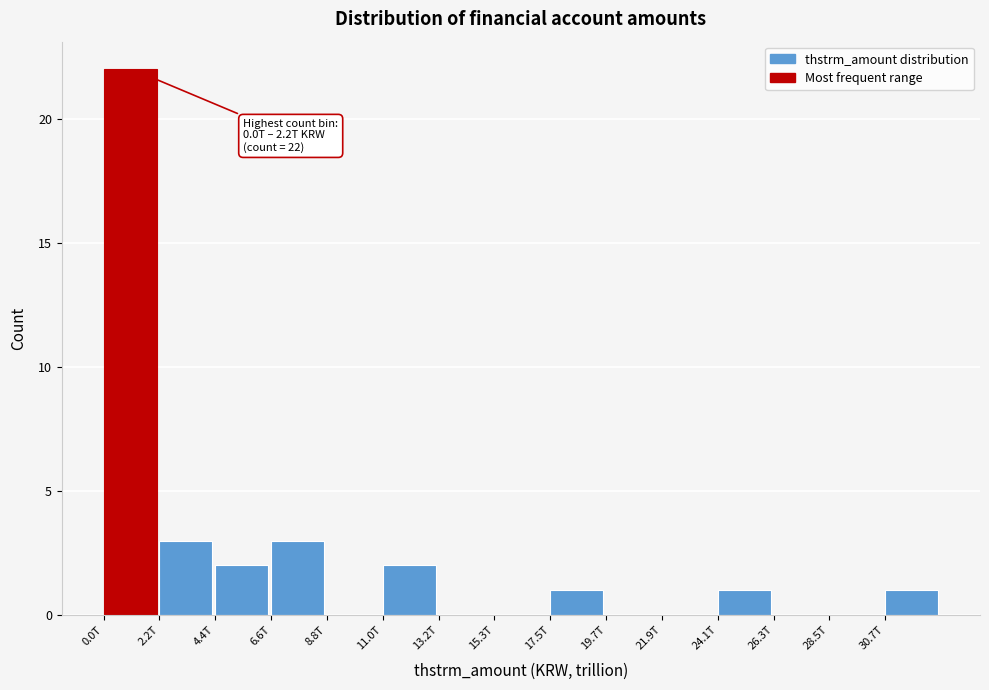

Reading left to right, transcribe all the data shown in this chart.

0.0T=22	2.2T=3	4.4T=2	6.6T=3	8.8T=0	11.0T=2	13.2T=0	15.3T=0	17.5T=1	19.7T=0	21.9T=0	24.1T=1	26.3T=0	28.5T=0	30.7T=1